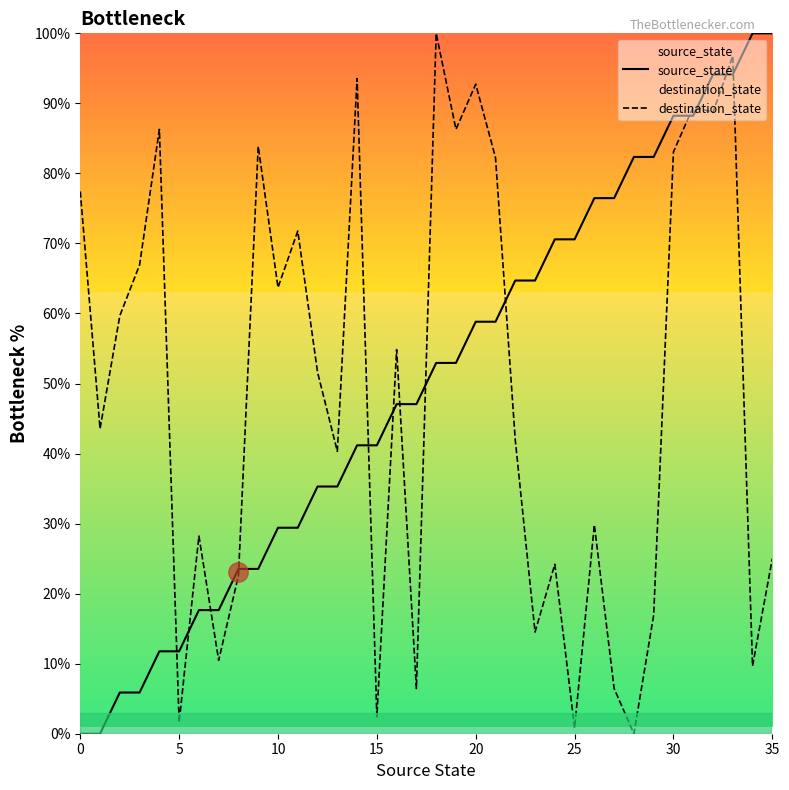

How many interior local valleys does the destination_state series have?

13